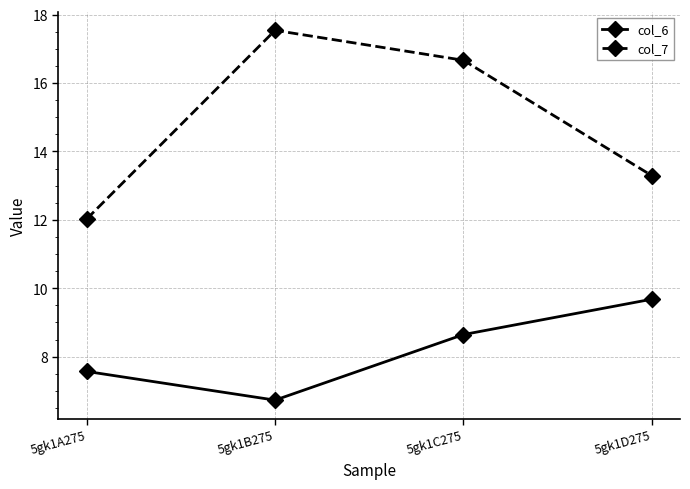

What are all the series names shown in the legend?

col_6, col_7